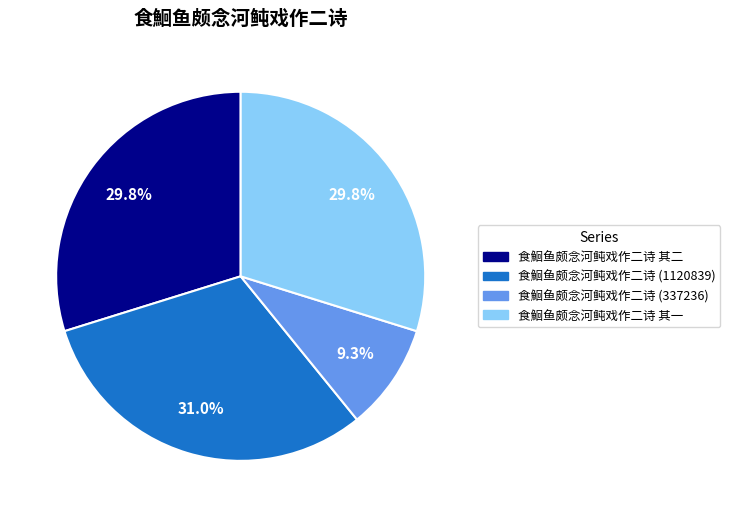

Is there any slice that represents more than half of the pie?

No